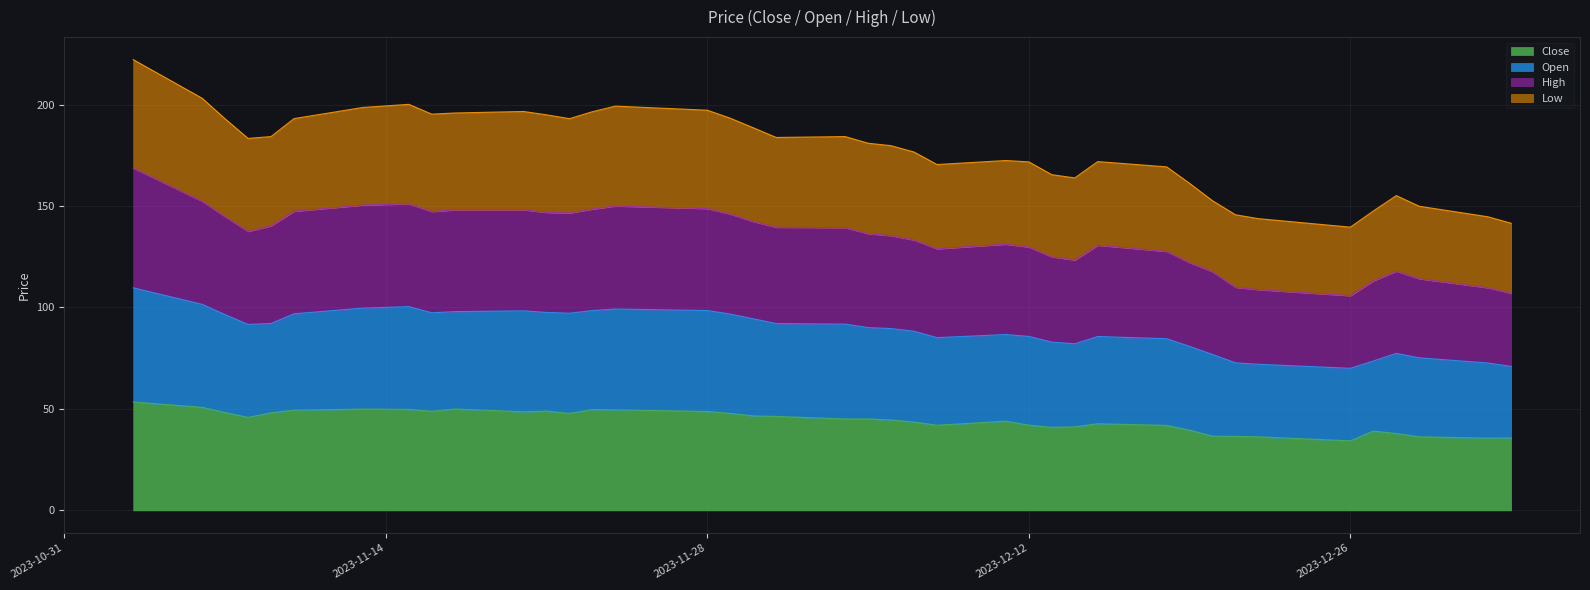

Between 2023-11-15 and 2023-12-29, which series saw the biggest shift?

Low